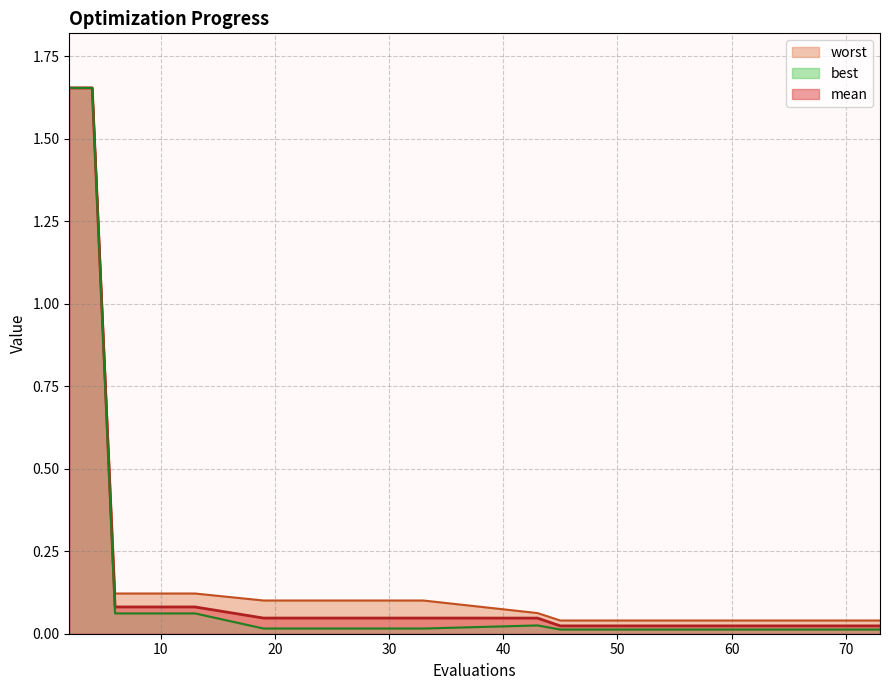

Reading left to right, extract all data points from this chart.

mean: 1.7	1.7	0.1	0.1	0.1	0.0	0.0	0.0	0.0	0.0	0.0	0.0	0.0	0.0	0.0	0.0	0.0	0.0	0.0
best: 1.7	1.7	0.1	0.1	0.1	0.0	0.0	0.0	0.0	0.0	0.0	0.0	0.0	0.0	0.0	0.0	0.0	0.0	0.0
worst: 1.7	1.7	0.1	0.1	0.1	0.1	0.1	0.1	0.1	0.0	0.0	0.0	0.0	0.0	0.0	0.0	0.0	0.0	0.0